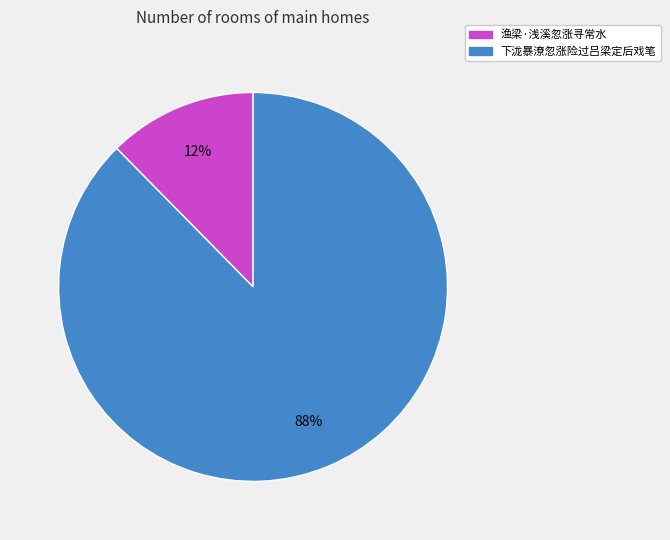

Between 渔梁·浅溪忽涨寻常水 and 下泷暴潦忽涨险过吕梁定后戏笔, which is larger?

下泷暴潦忽涨险过吕梁定后戏笔